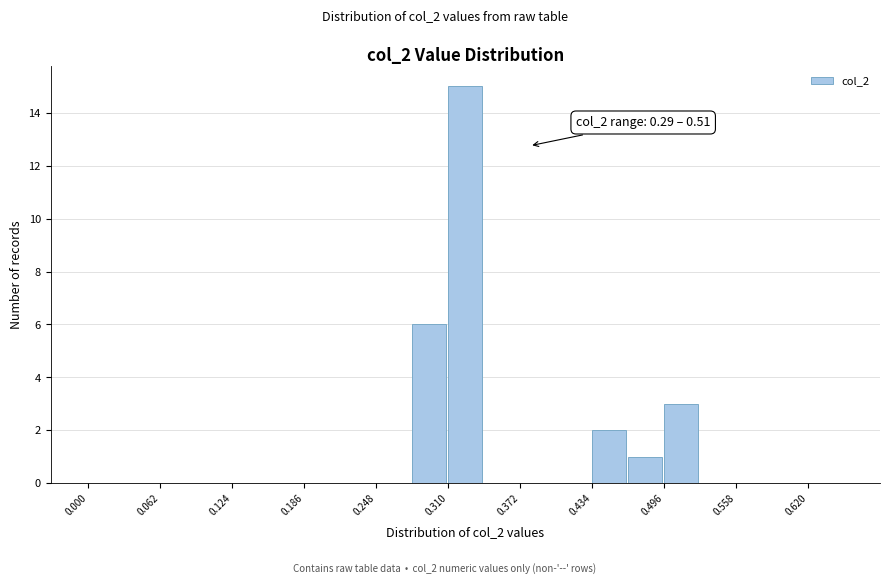

Around what value on the x-axis is the tallest bar? Give the approximate position of its centre, as read against the axis.

0.32